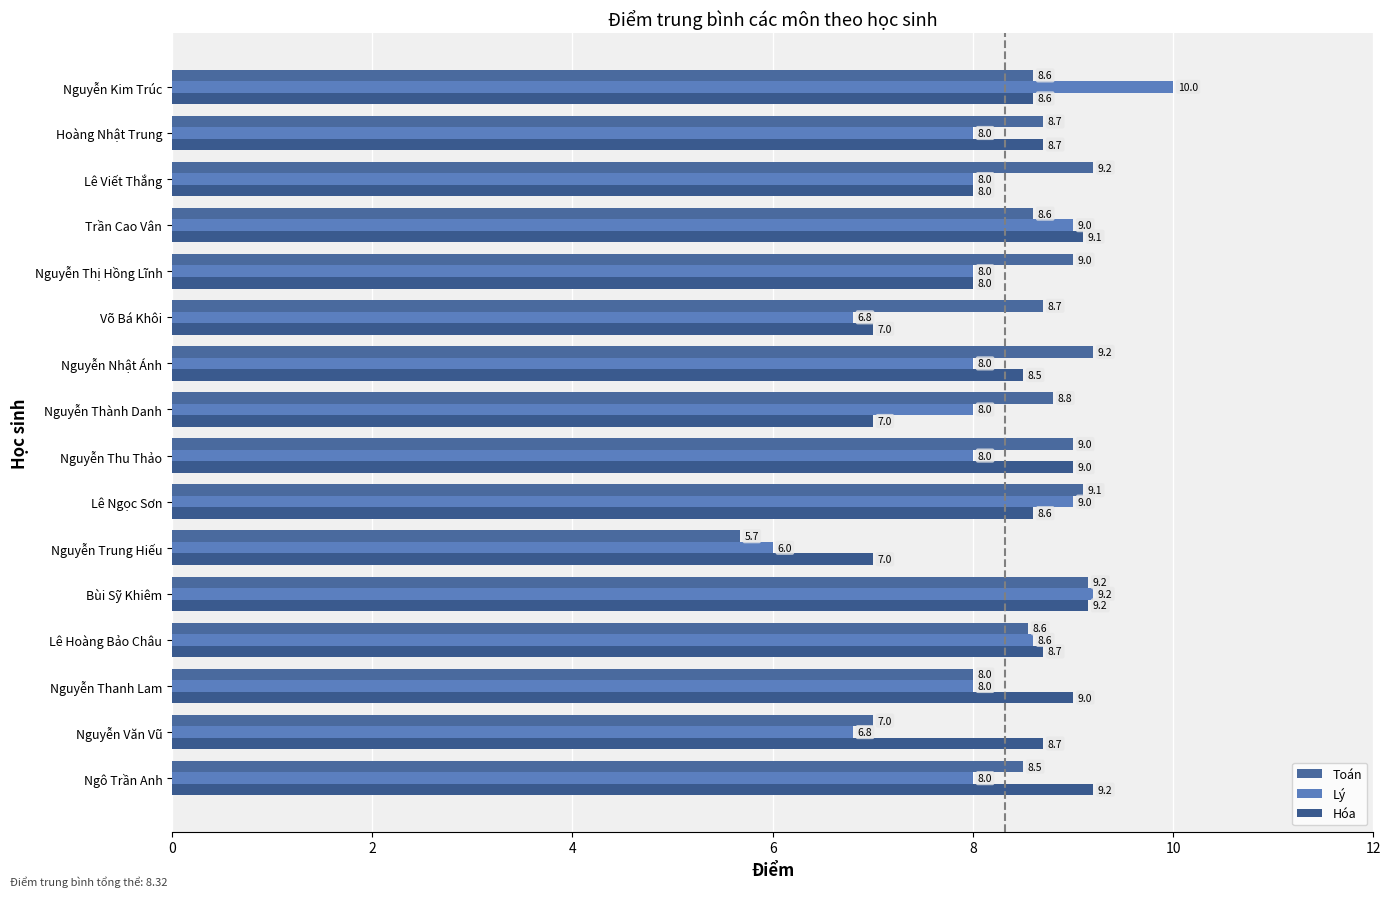

How many data points does each series have?

16